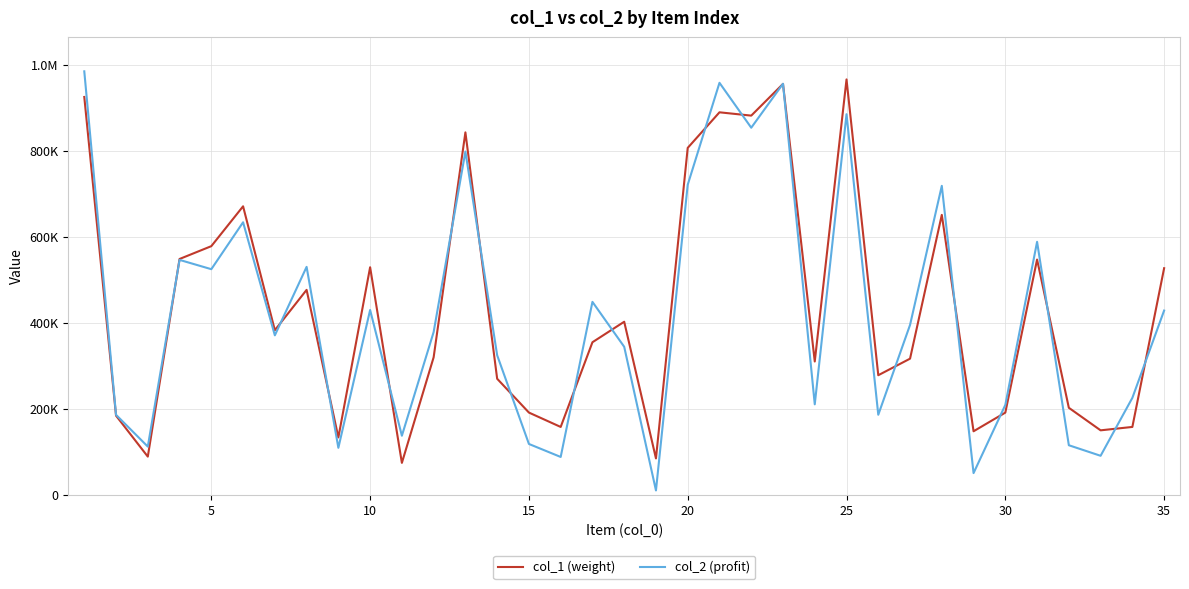

Does the chart display data point markers on the line(s)?

No